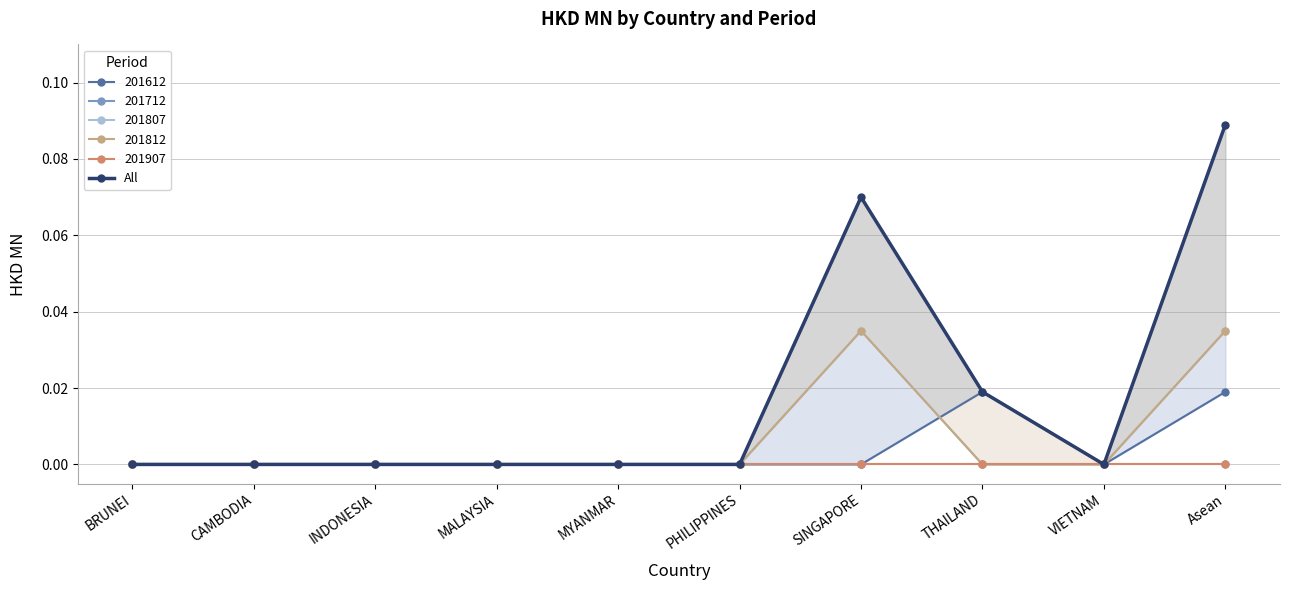

Is this an area chart (filled region under the line)?

No